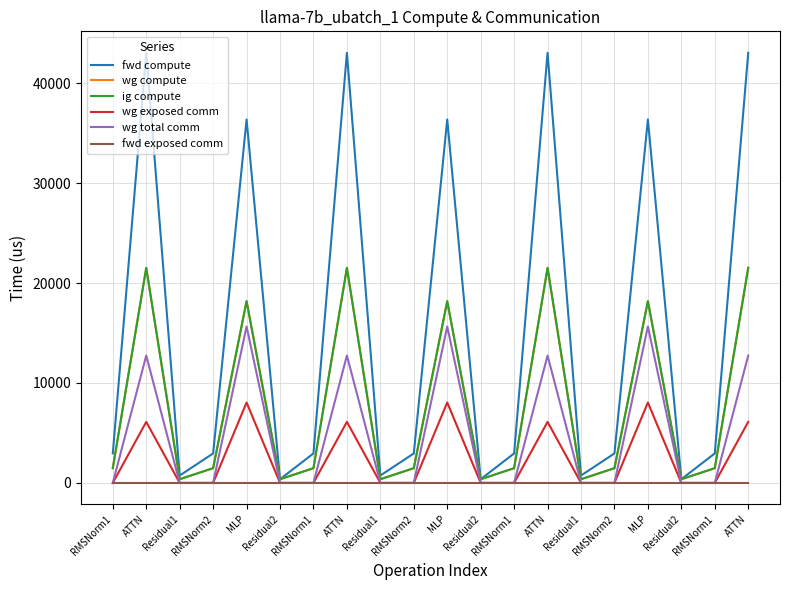

Does the chart display data point markers on the line(s)?

No